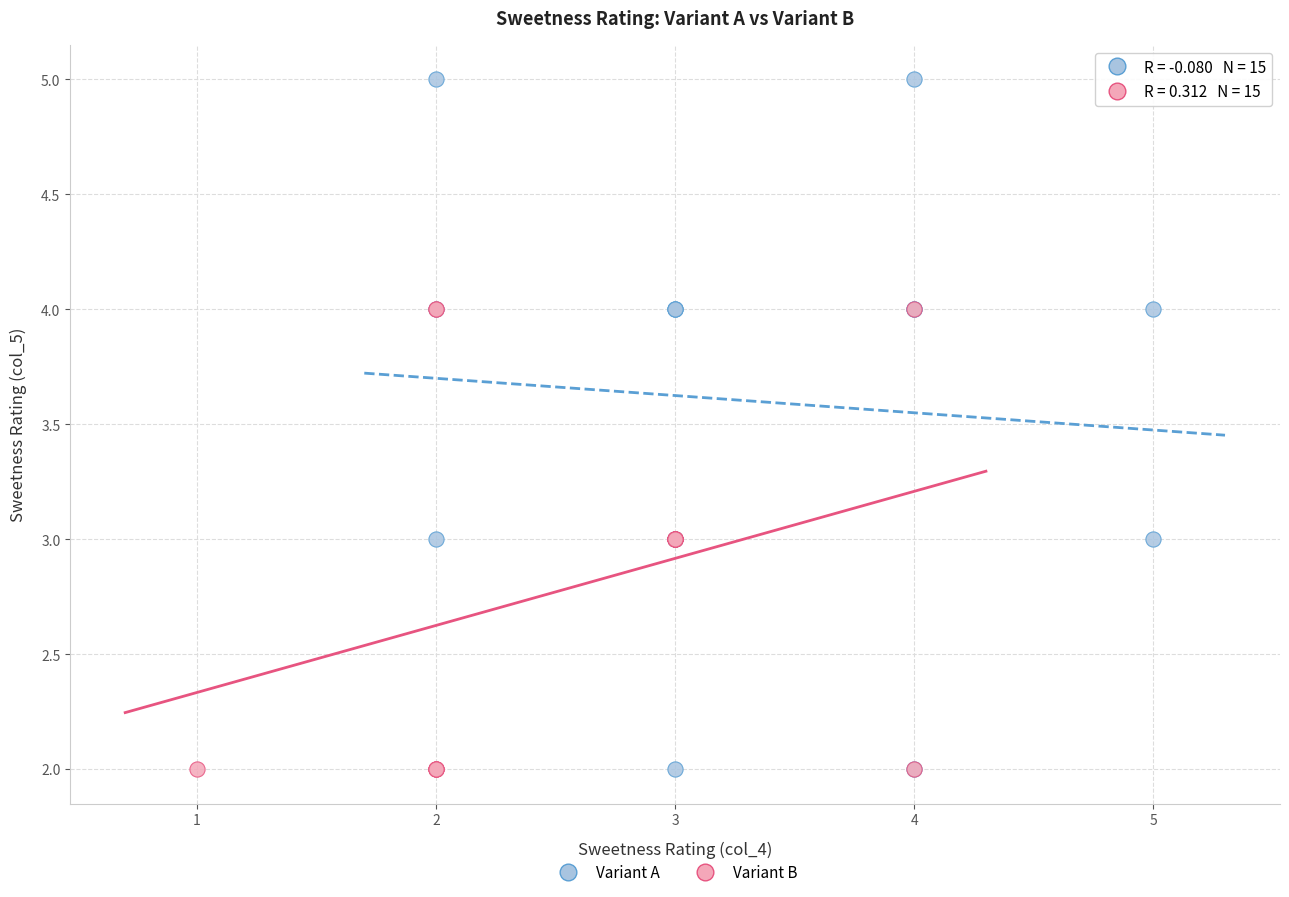

Which series has the largest Y range (max minus min)?

Variant A